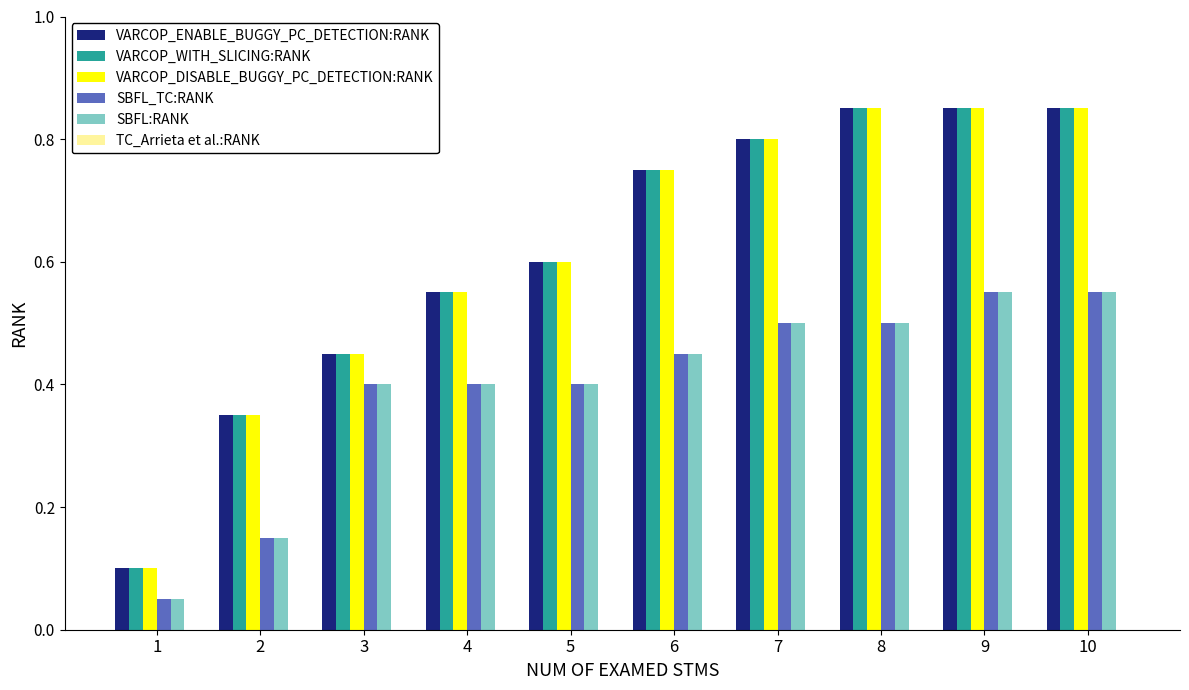

Is it true that SBFL:RANK equals 0.4 at 3?

True